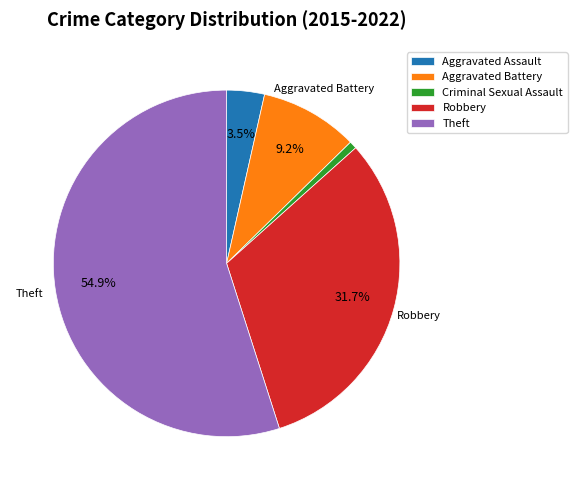

How many segments does this pie chart have?

5